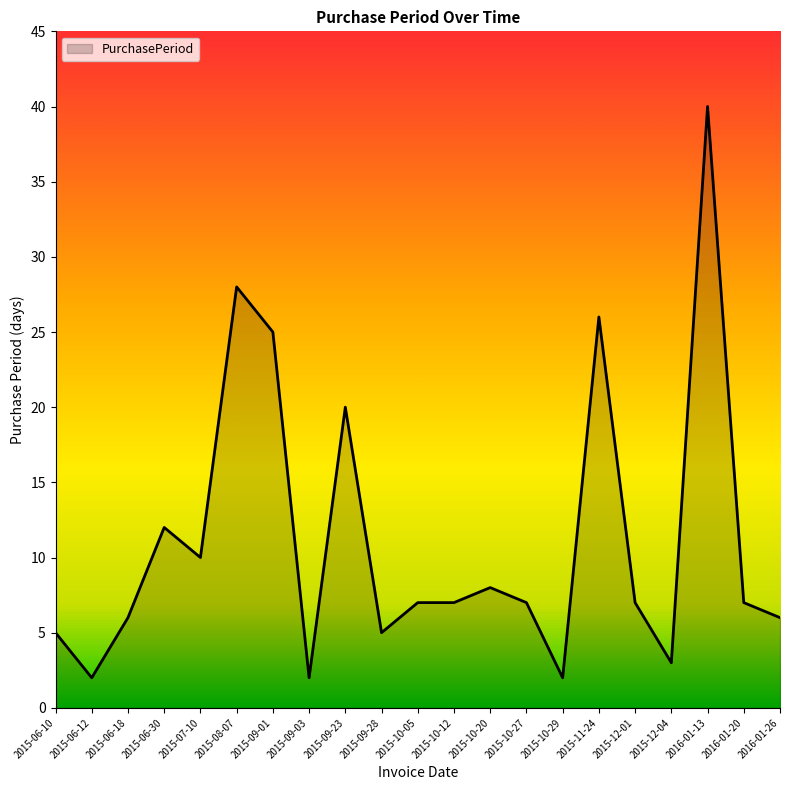

What is the change in value from 2015-06-12 to 2016-01-13?

+38